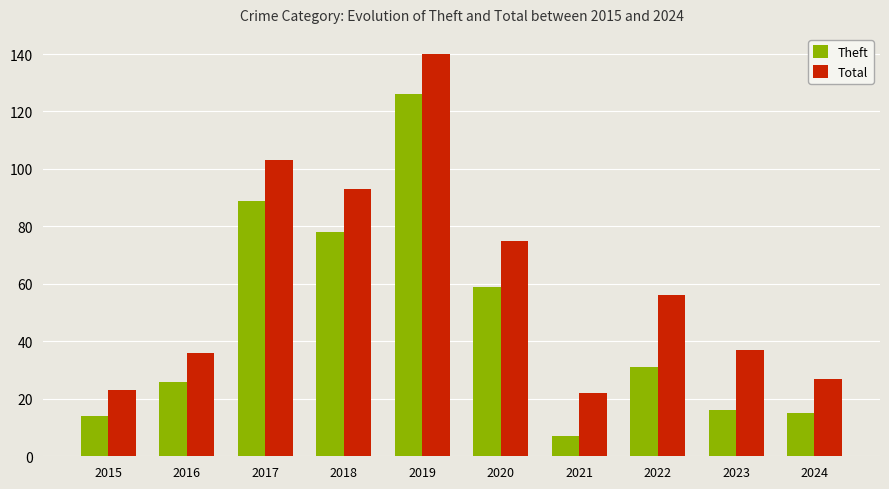

What is the difference between the second highest and second lowest values in the Total series?

80